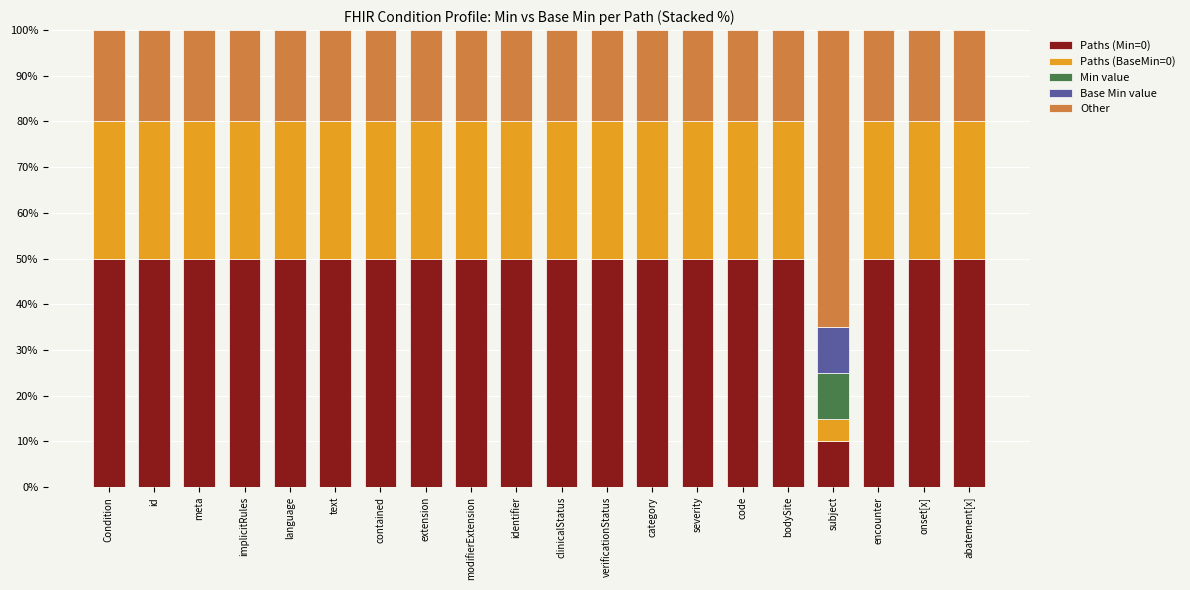

What is the total value across all series at implicitRules?

100